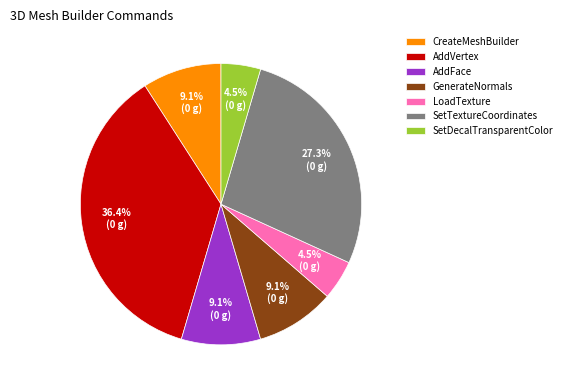

Which has a higher value, SetTextureCoordinates or CreateMeshBuilder?

SetTextureCoordinates